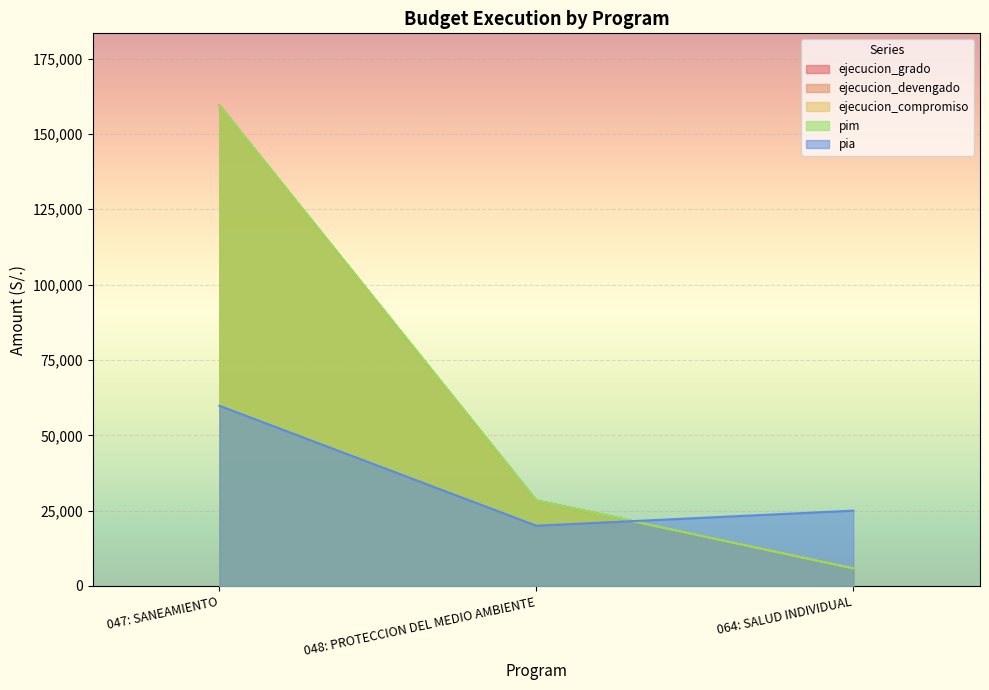

Where does the ejecucion_grado series first go above 28352?

047: SANEAMIENTO